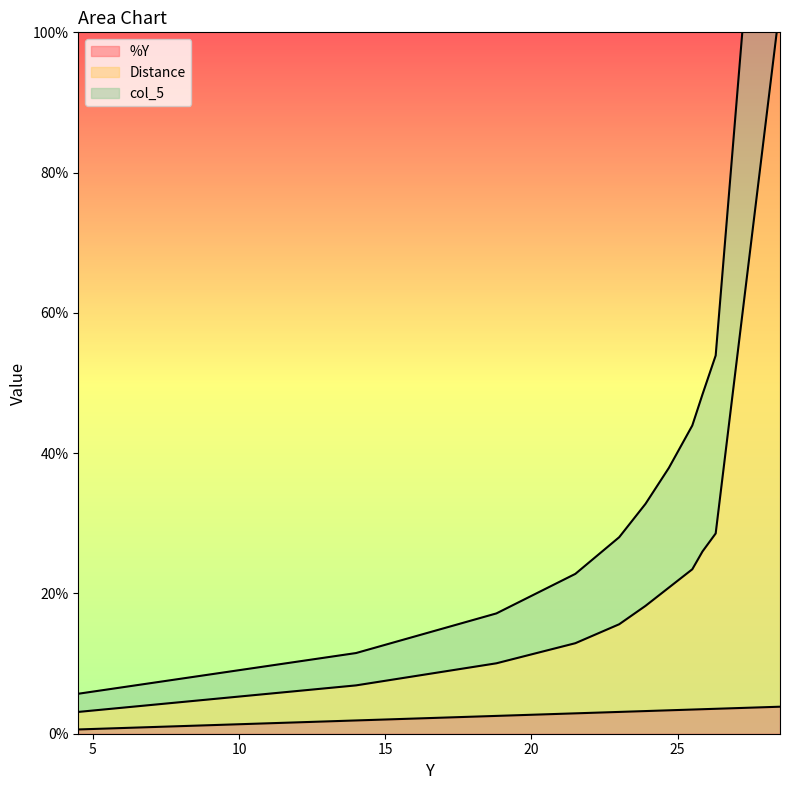

Which series has the widest spread of values?

col_5